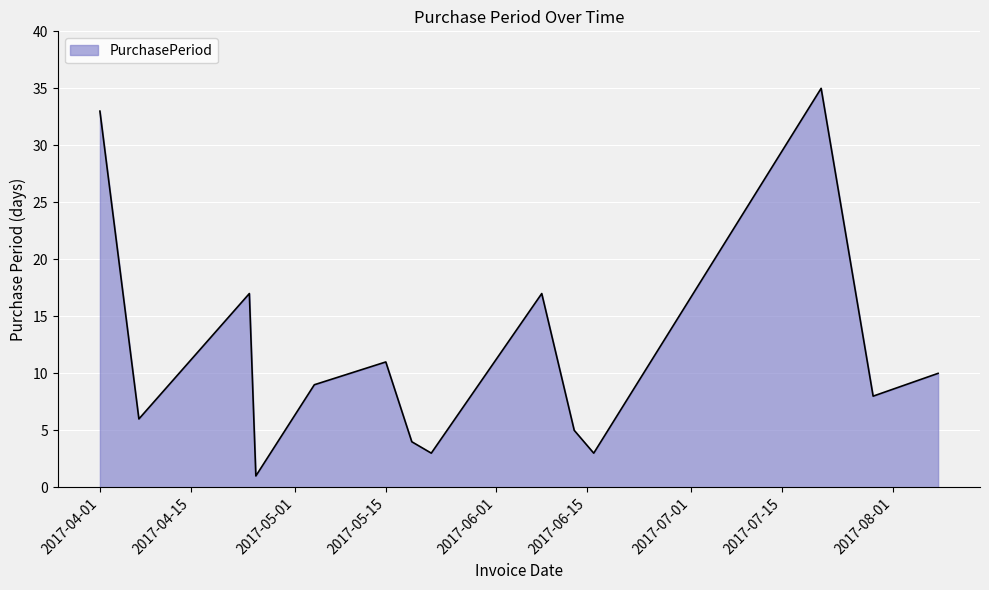

What is the difference between the maximum and minimum values?

34